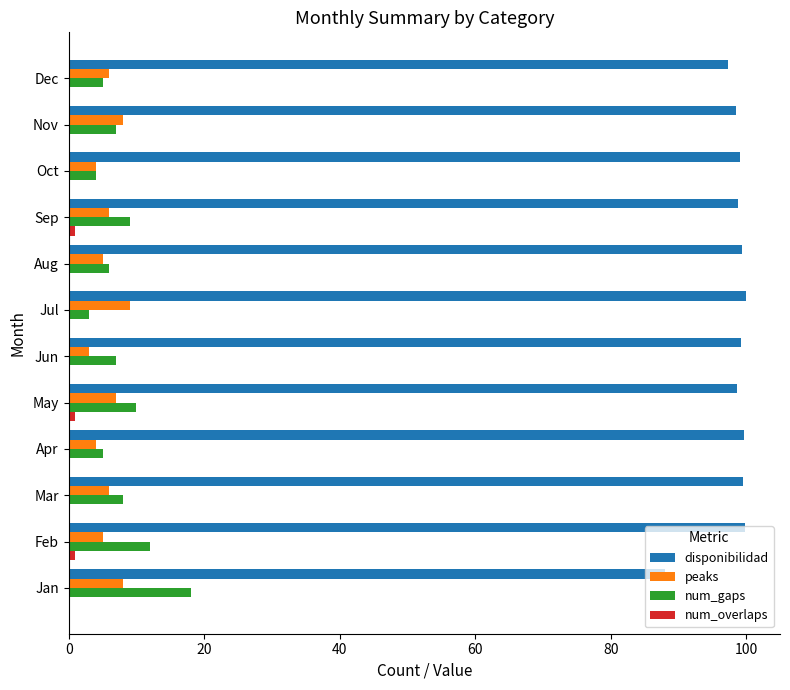

What is the sum of the num_gaps values at Jul and Oct?

7.0